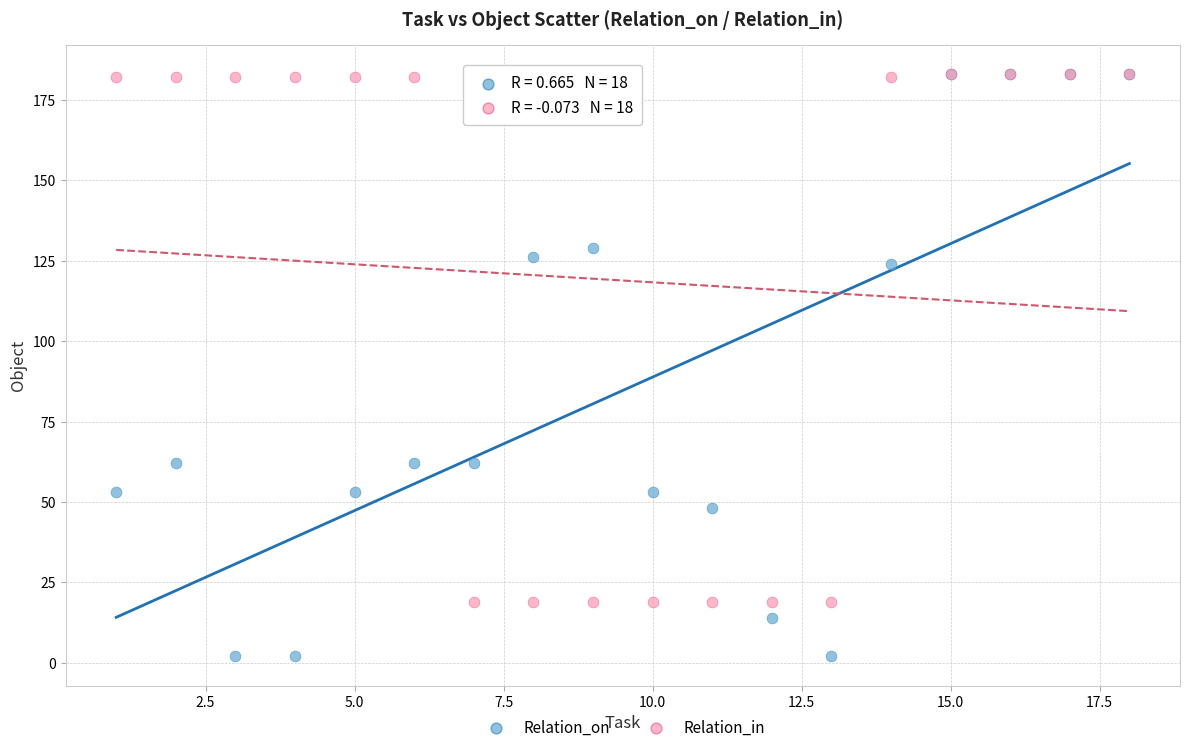

In the Relation_in series, what Y value is closest to 101?

182